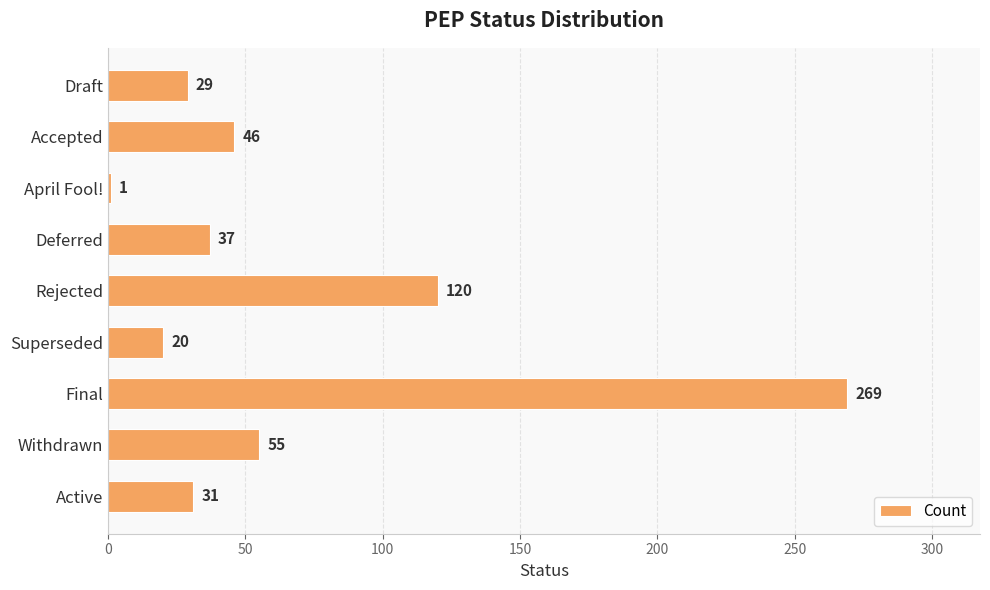

Is it true that the value at Accepted is 16?

False